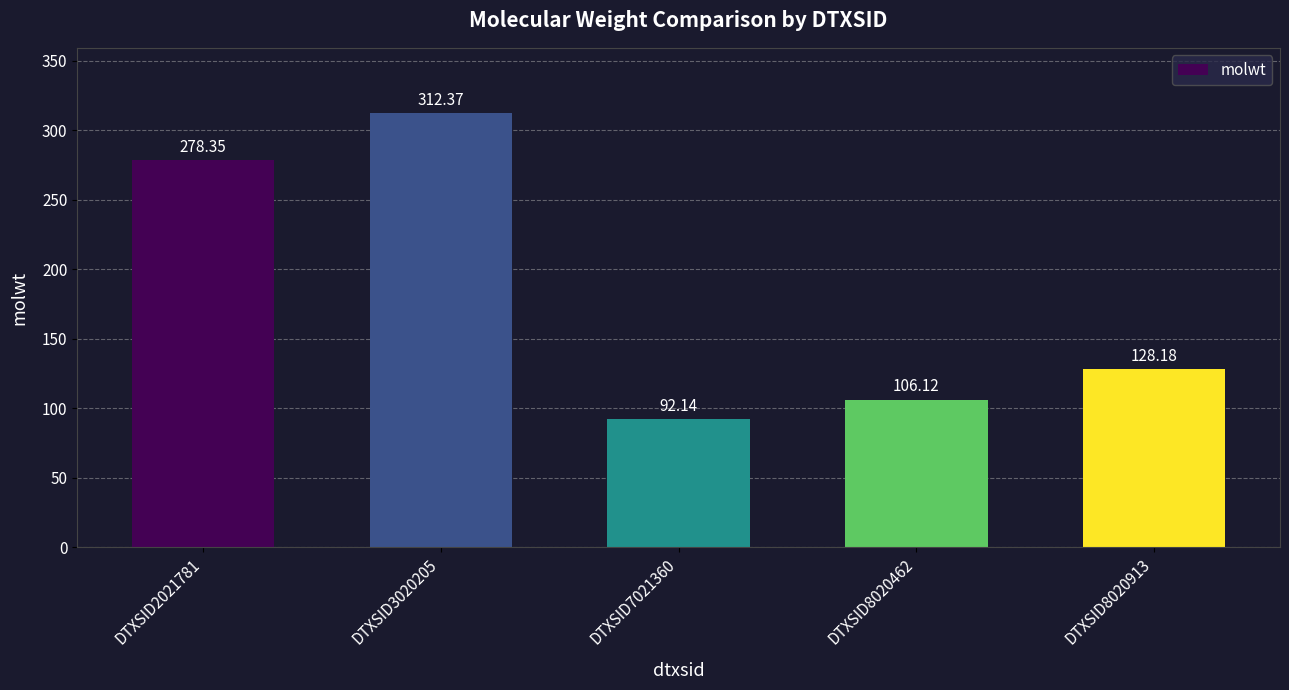

Rank the categories by value from highest to lowest.

DTXSID3020205, DTXSID2021781, DTXSID8020913, DTXSID8020462, DTXSID7021360